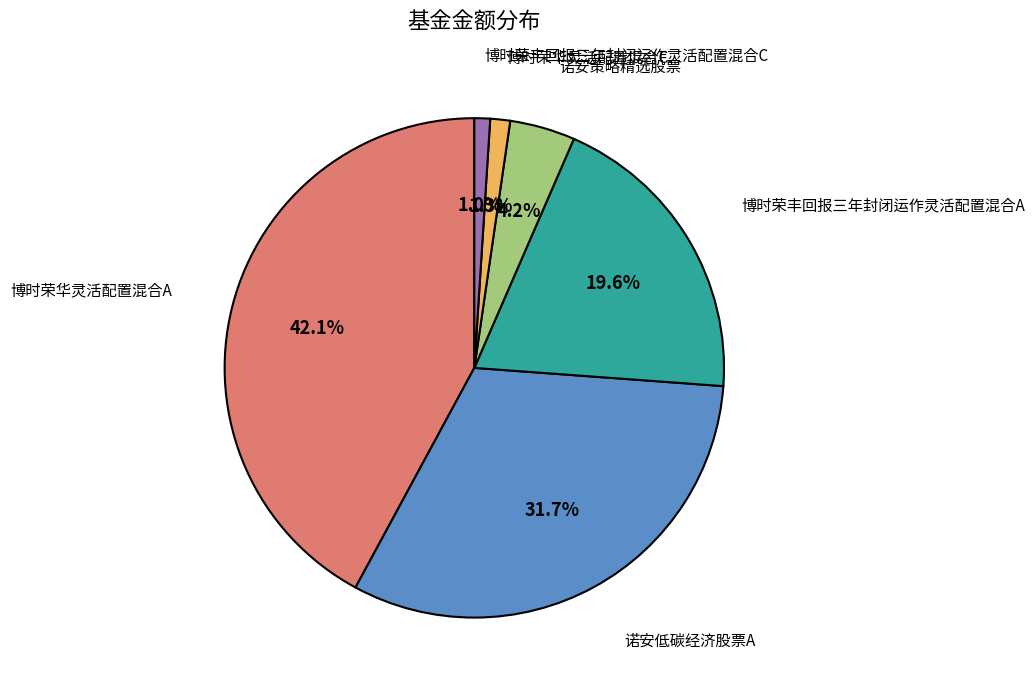

What portion of the pie excludes 博时荣华灵活配置混合C?

98.7%